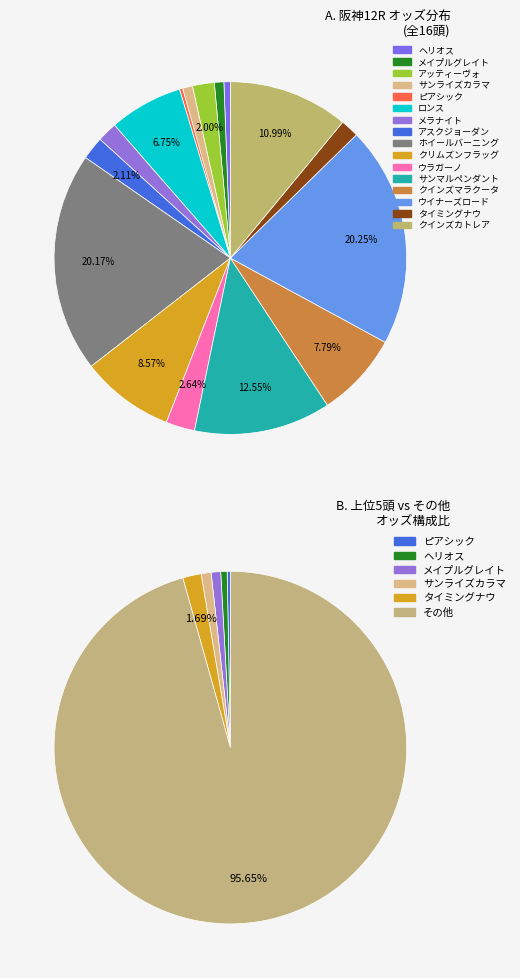

The ウラガーノ slice represents 3% of the pie. True or false?

True